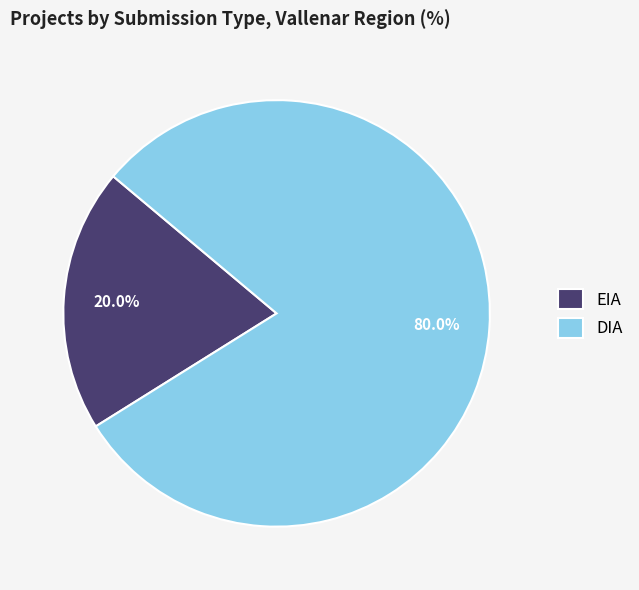

To the nearest percent, what is the combined percentage of EIA and DIA?

100%